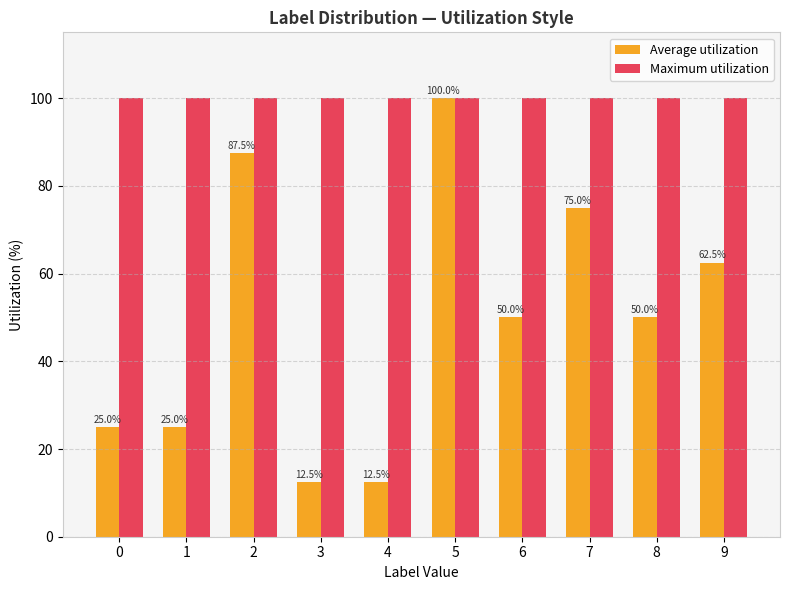

Which series has the widest spread of values?

Average utilization